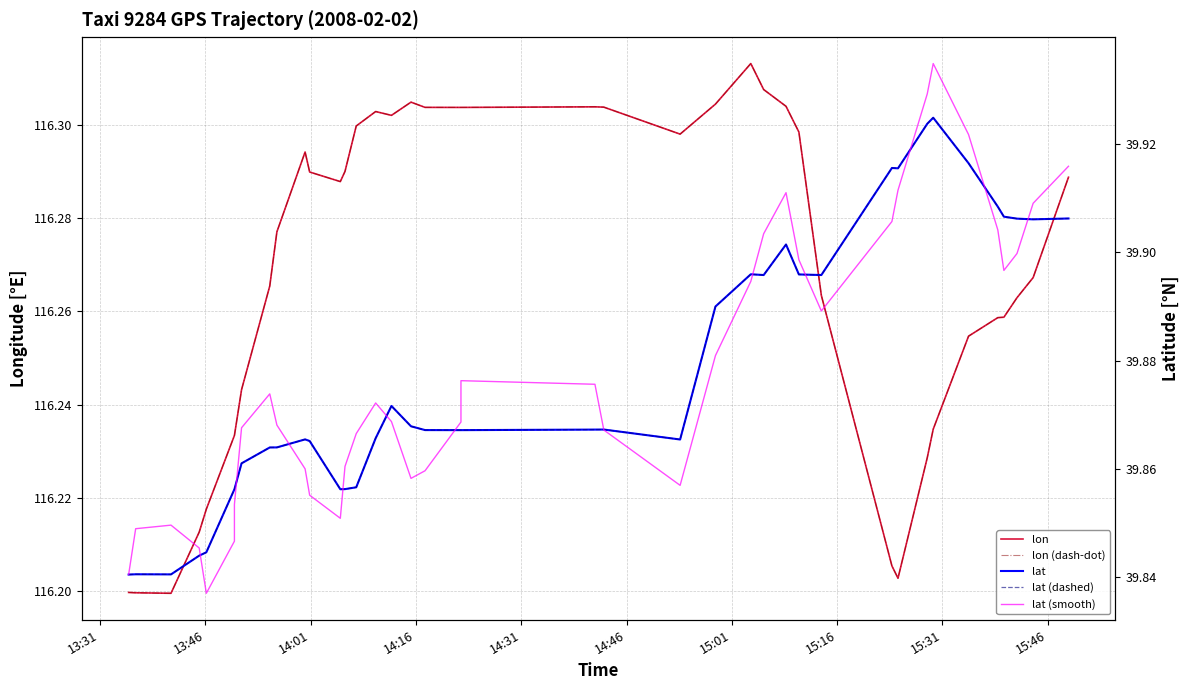

What is the maximum value shown in the chart?

116.3